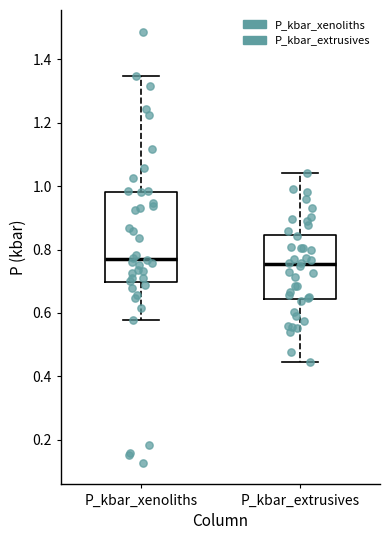

Reading left to right, transcribe this box plot: for each box, give where its median line is, the range the box spans, and where its two whiskers end, as read against the y-axis. The values are not printed on the chart, so give them approximately, as read against the axis.

P_kbar_xenoliths: median 0.78, box 0.70 to 0.98, whiskers 0.58 to 1.34
P_kbar_extrusives: median 0.76, box 0.64 to 0.84, whiskers 0.44 to 1.04